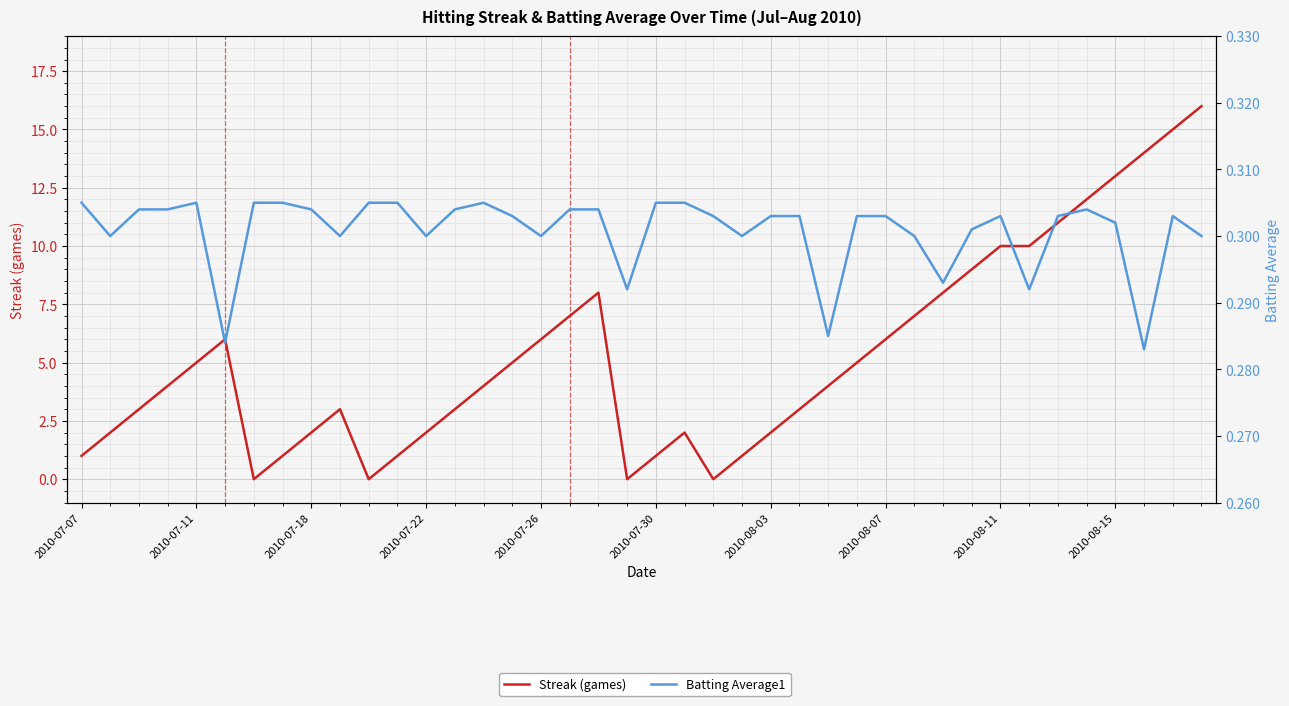

What is the total value across all series at 19?

0.3